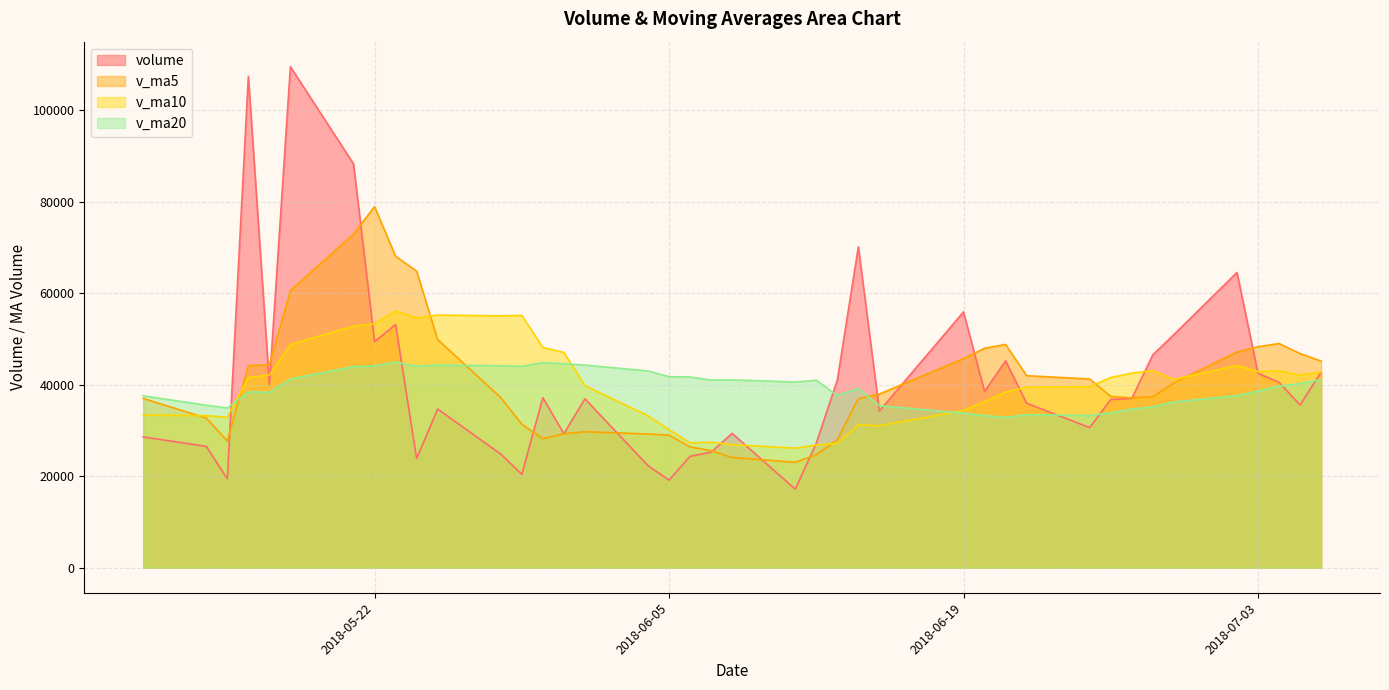

Rank the categories by volume value from highest to lowest.

2018-05-18, 2018-05-16, 2018-05-21, 2018-06-14, 2018-07-02, 2018-06-19, 2018-05-23, 2018-06-29, 2018-05-22, 2018-06-28, 2018-06-21, 2018-07-06, 2018-07-03, 2018-06-13, 2018-07-04, 2018-05-17, 2018-06-20, 2018-05-30, 2018-06-27, 2018-06-01, 2018-06-26, 2018-06-22, 2018-07-05, 2018-05-25, 2018-06-15, 2018-06-25, 2018-06-08, 2018-05-31, 2018-05-11, 2018-06-12, 2018-05-14, 2018-06-07, 2018-05-28, 2018-06-06, 2018-05-24, 2018-06-04, 2018-05-29, 2018-05-15, 2018-06-05, 2018-06-11